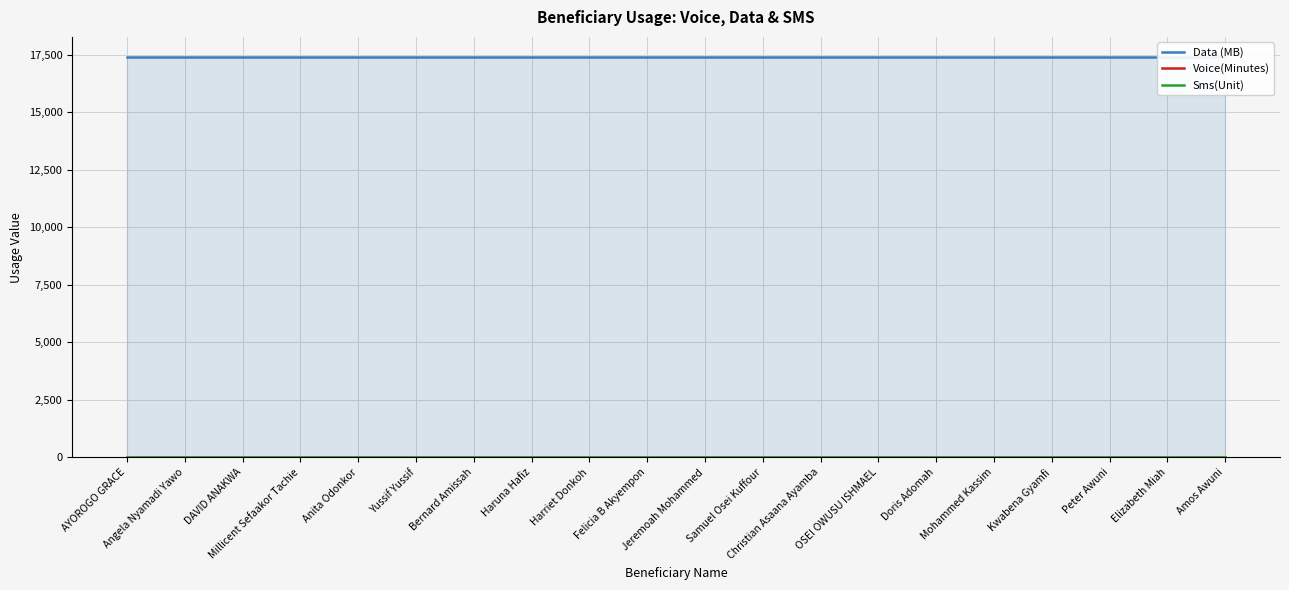

What is the minimum value for Data (MB)?

17408